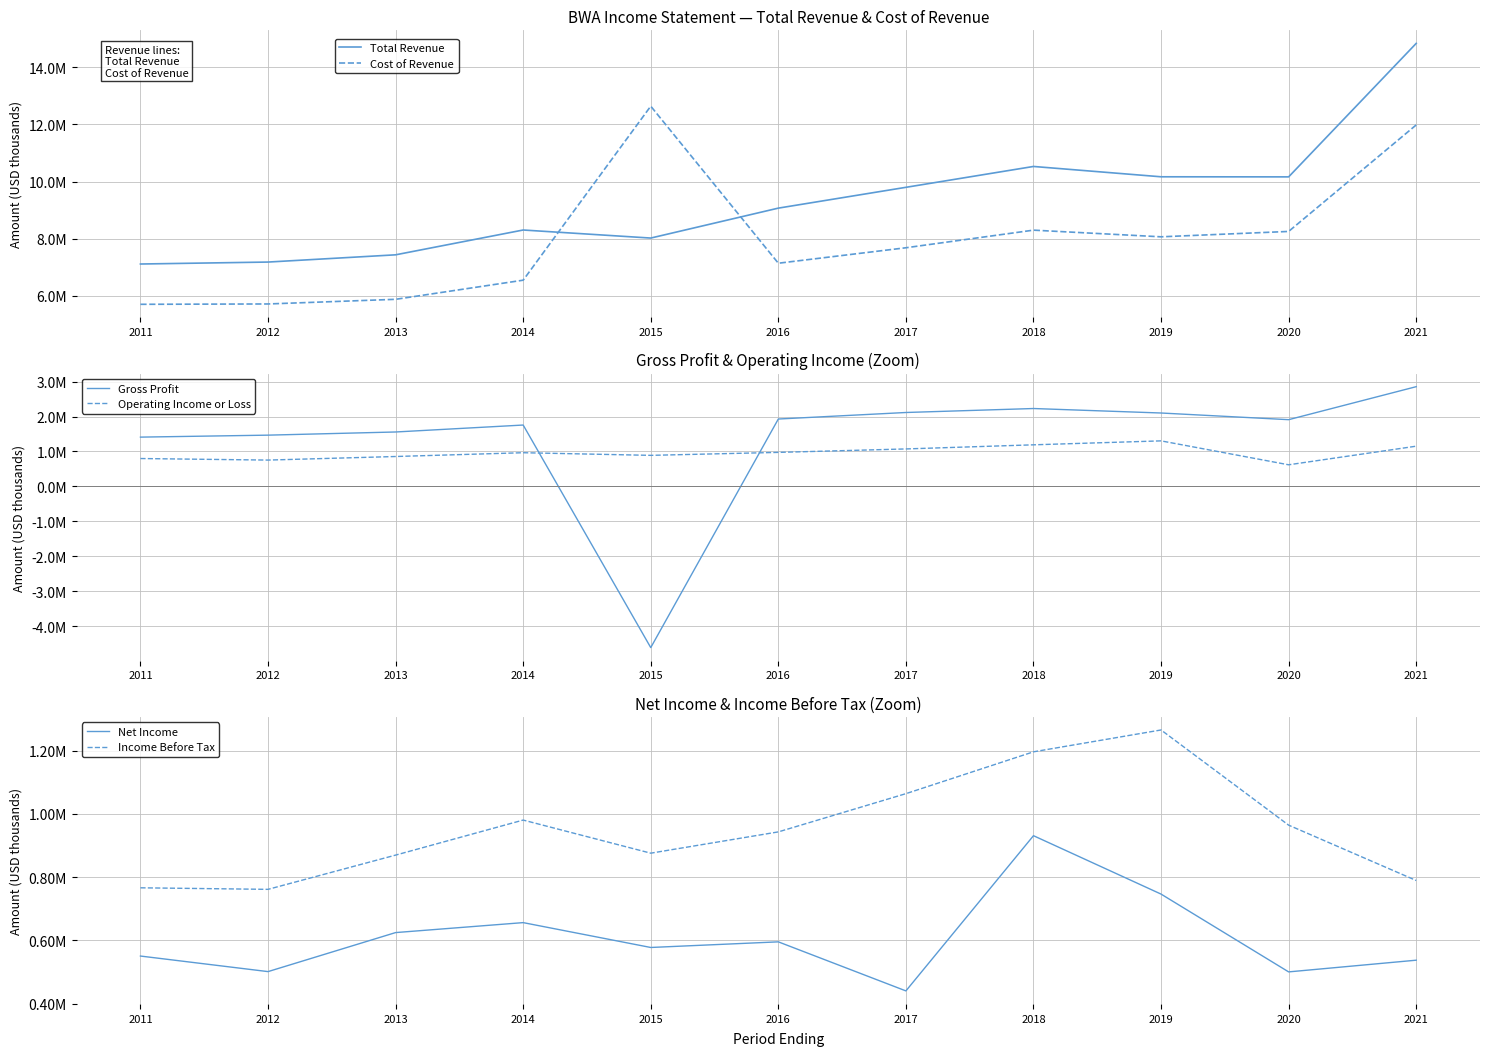

What is the total value across all series at 2012?

16381200